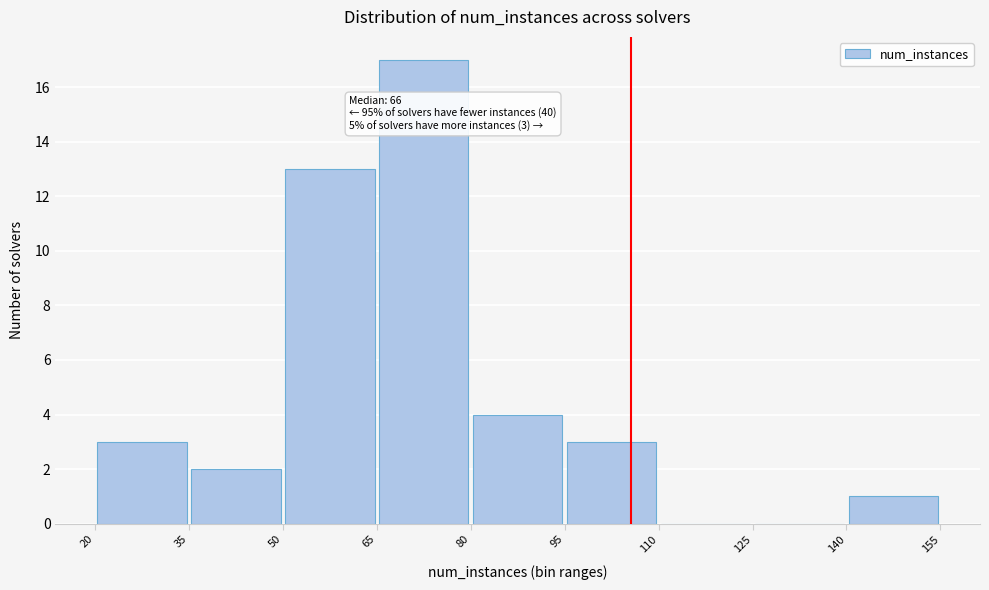

Over which range of the x-axis is the bar tallest?

65 to 80